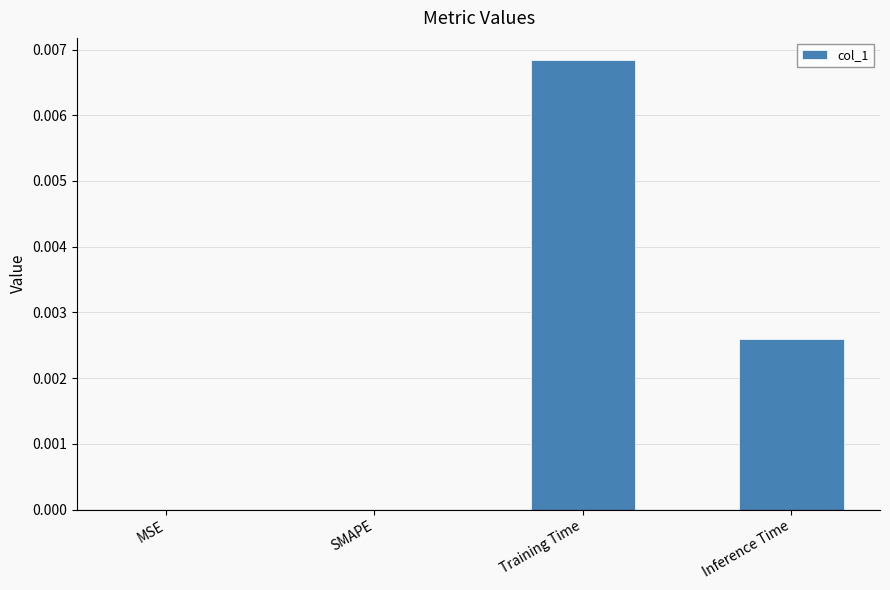

How many data points does each series have?

4